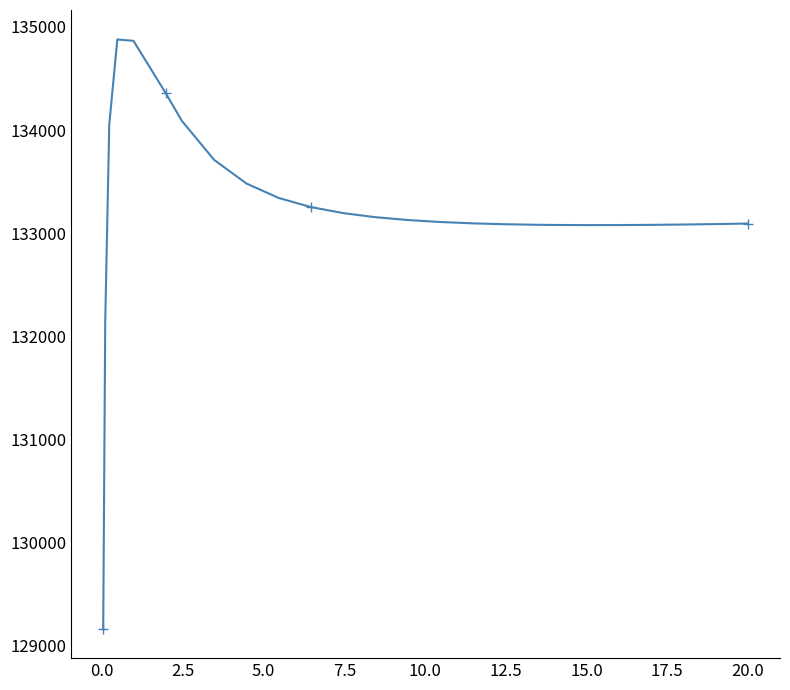

What is the smallest value displayed?

129163.8